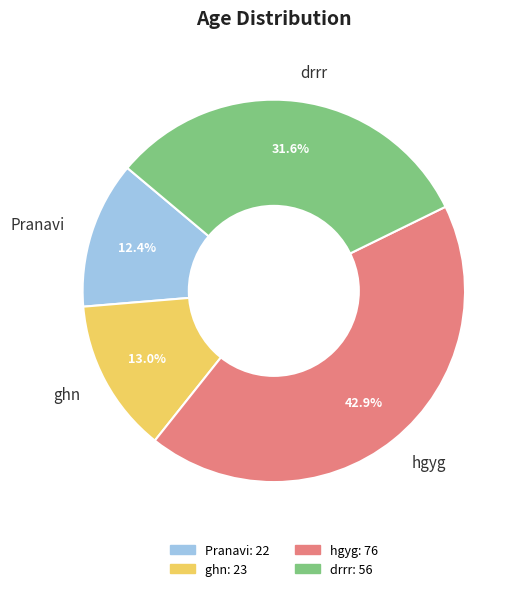

The ghn slice represents 13% of the pie. True or false?

True